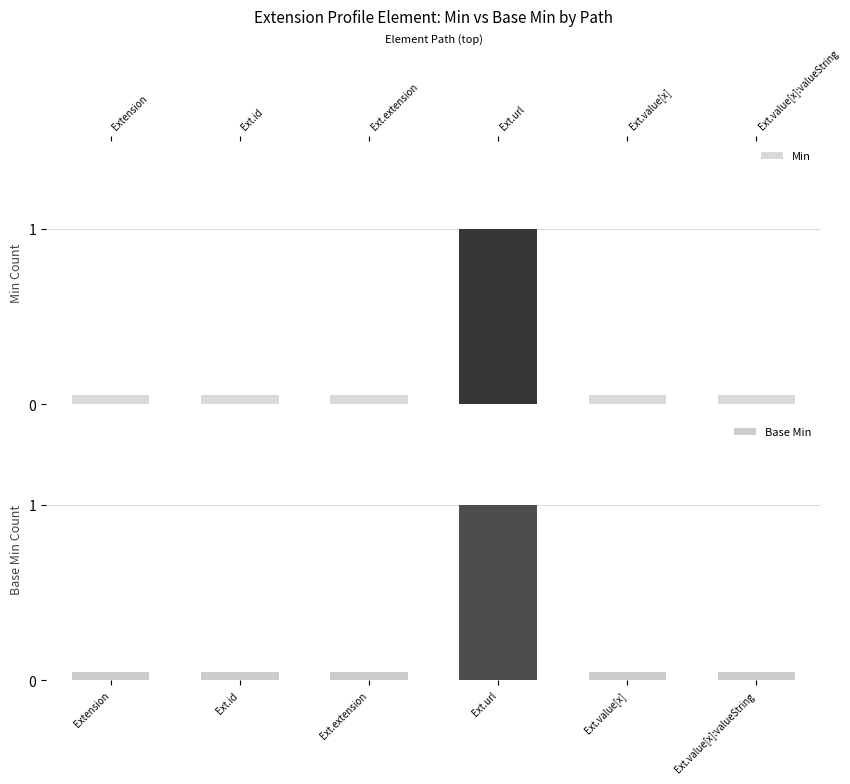

What is the difference between the maximum and minimum values in the Min series?

1